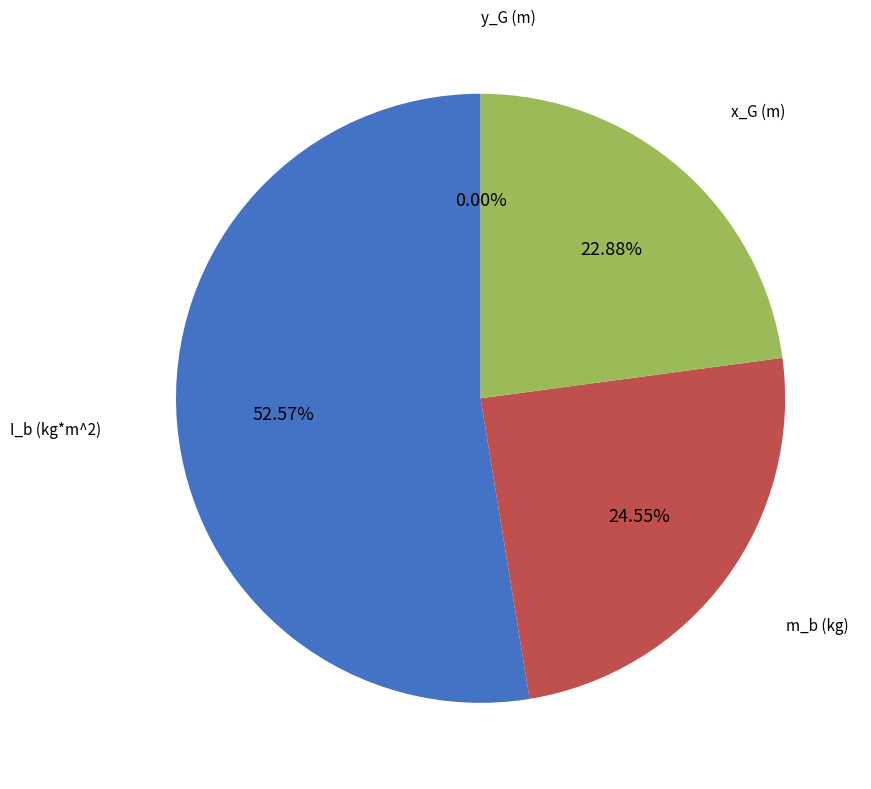

Which has a higher value, x_G (m) or m_b (kg)?

m_b (kg)